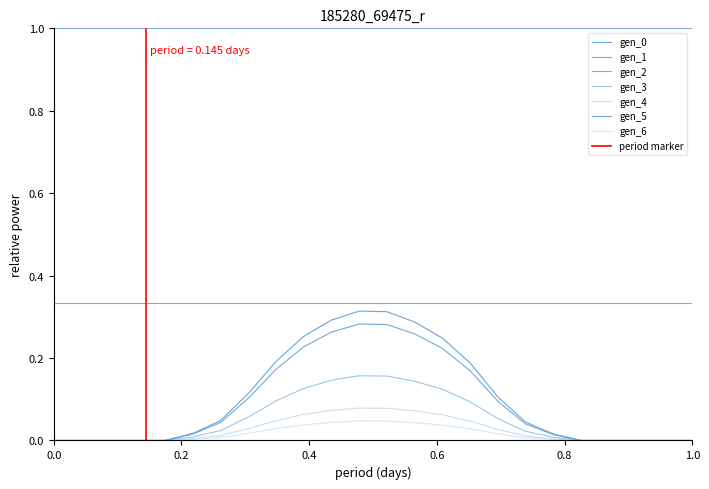

What is the highest value of the gen_5 series?

0.3